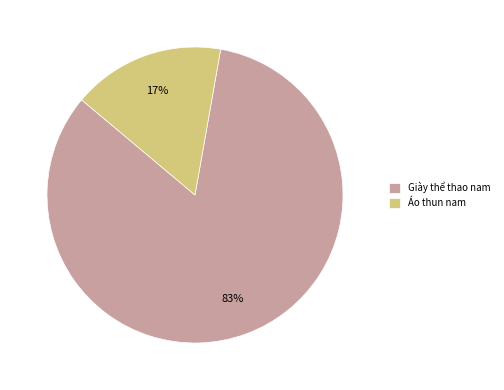

Does Giày thể thao nam represent more than half of the total?

Yes